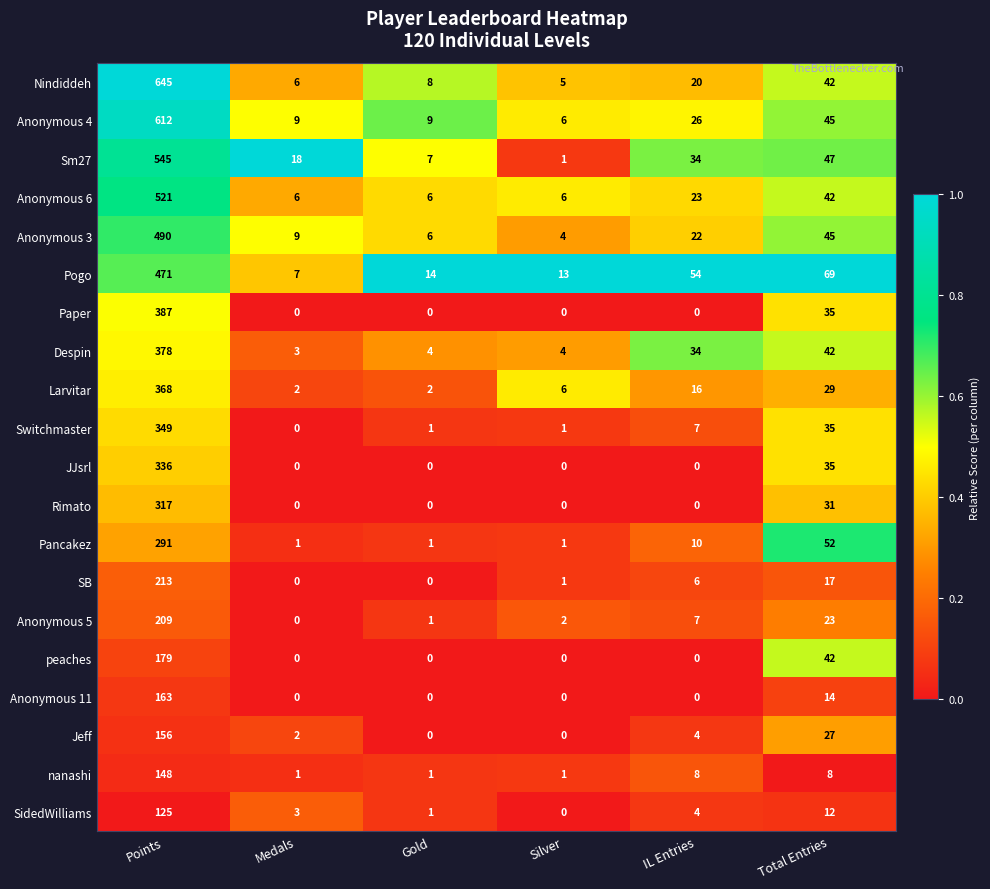

At which category is the sum across all series the highest?

Points